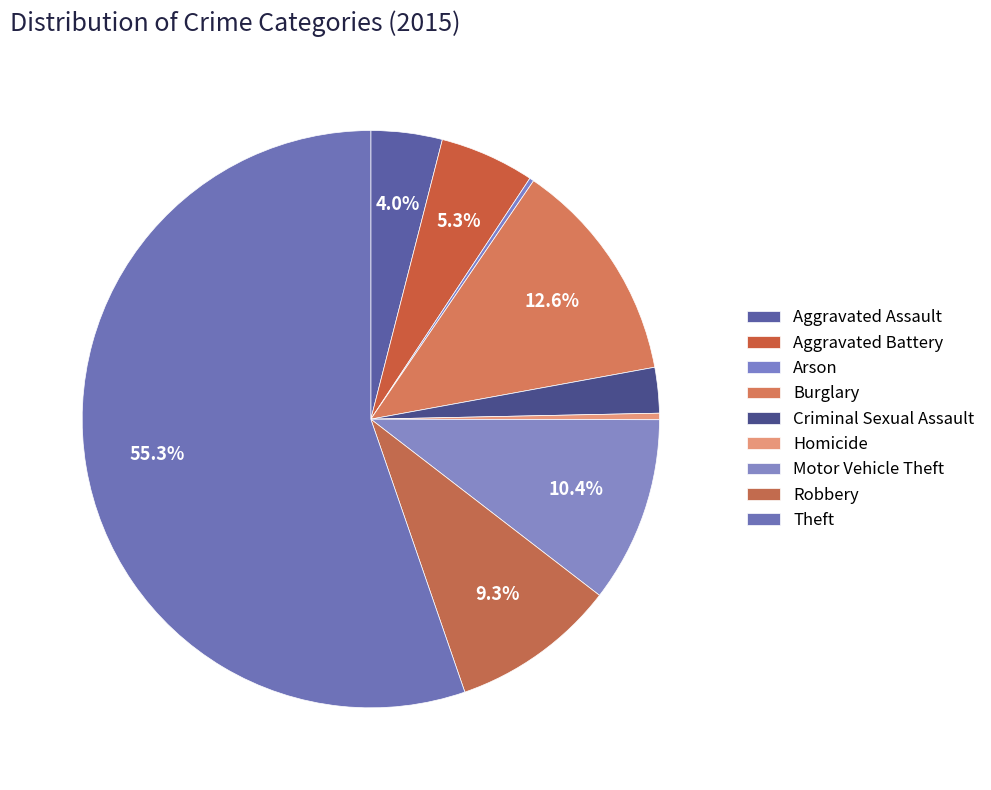

Does Theft represent more than half of the total?

Yes